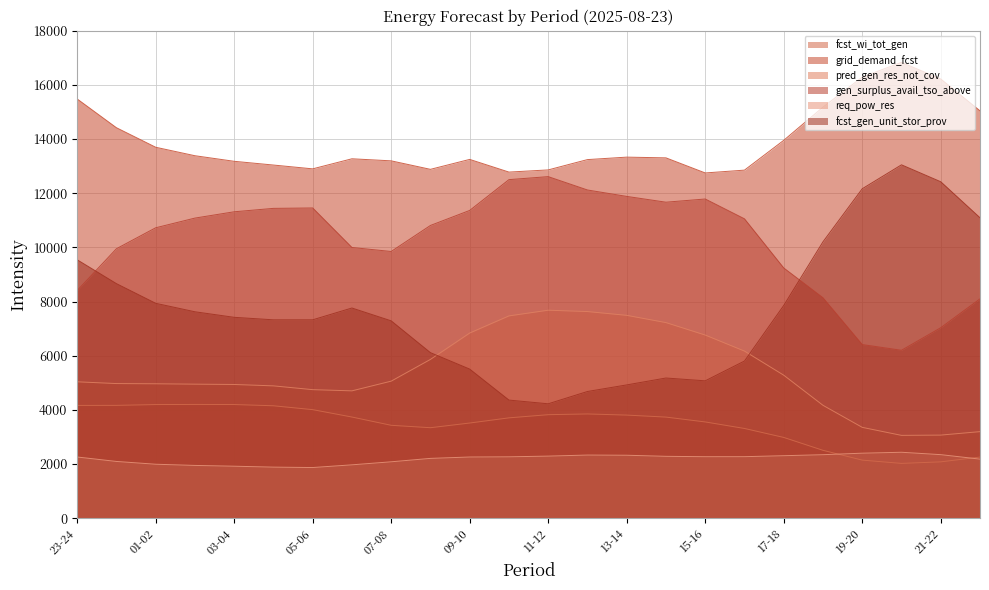

What is the maximum value for pred_gen_res_not_cov?

7681